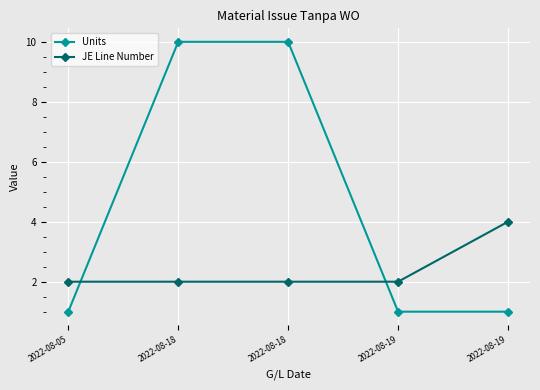

Rank the categories by Units value from lowest to highest.

2022-08-05, 2022-08-19, 2022-08-19, 2022-08-18, 2022-08-18